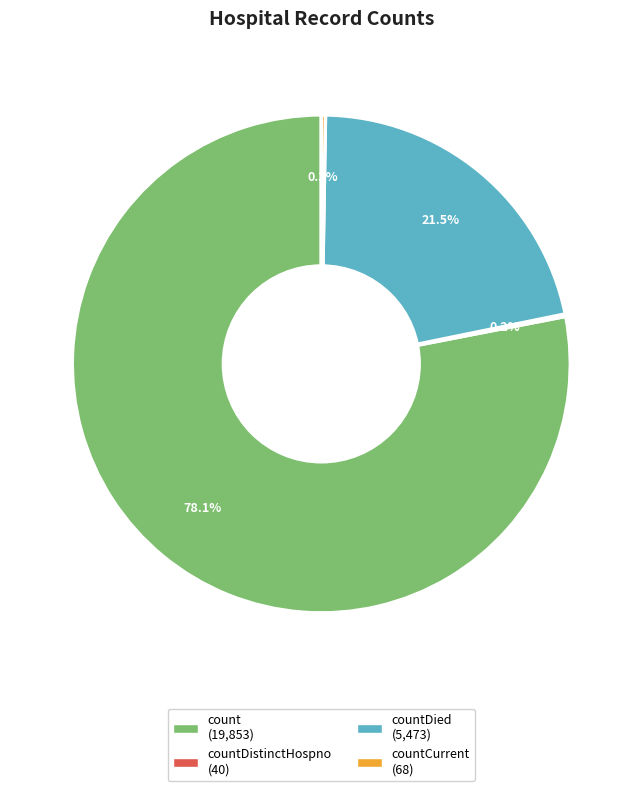

Does any single category account for the majority?

Yes